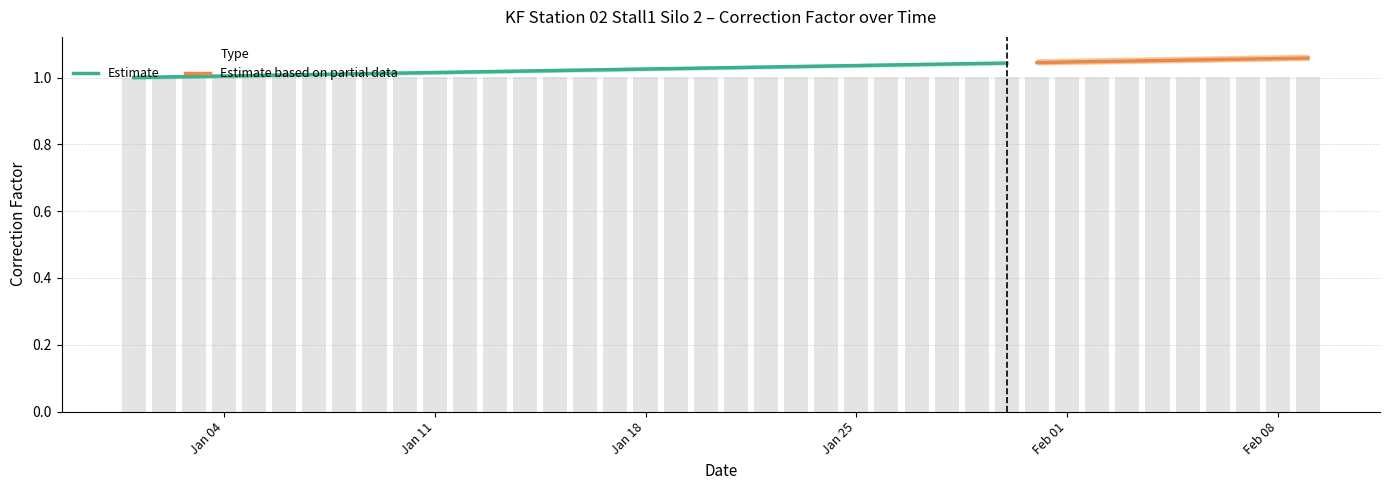

What is the maximum value shown in the chart?

1.0